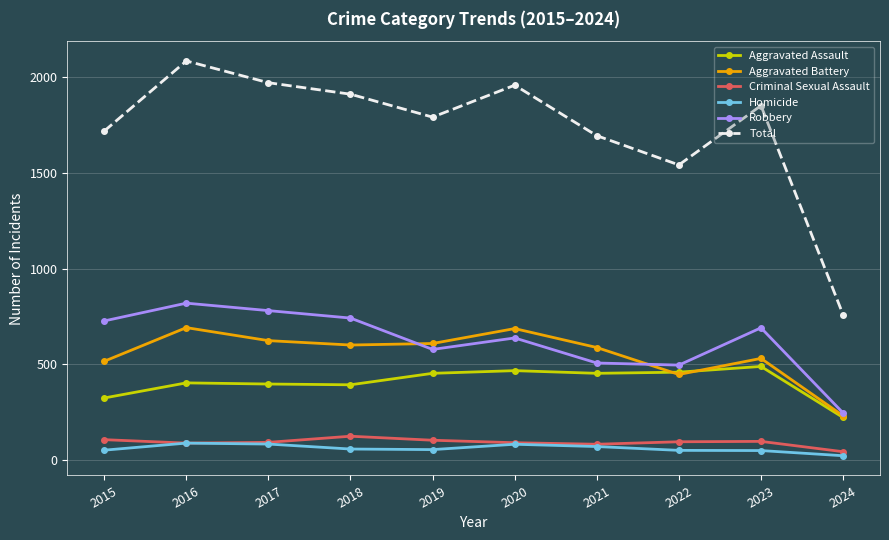

True or false: Aggravated Battery and Homicide cross at least once.

False